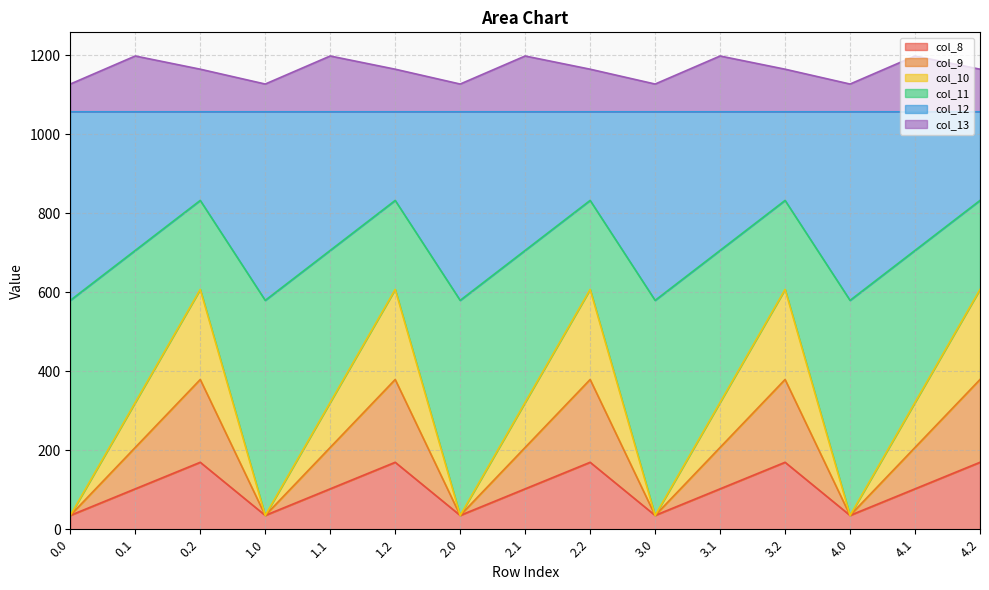

Between 1.0 and 2.2, which is larger?

2.2